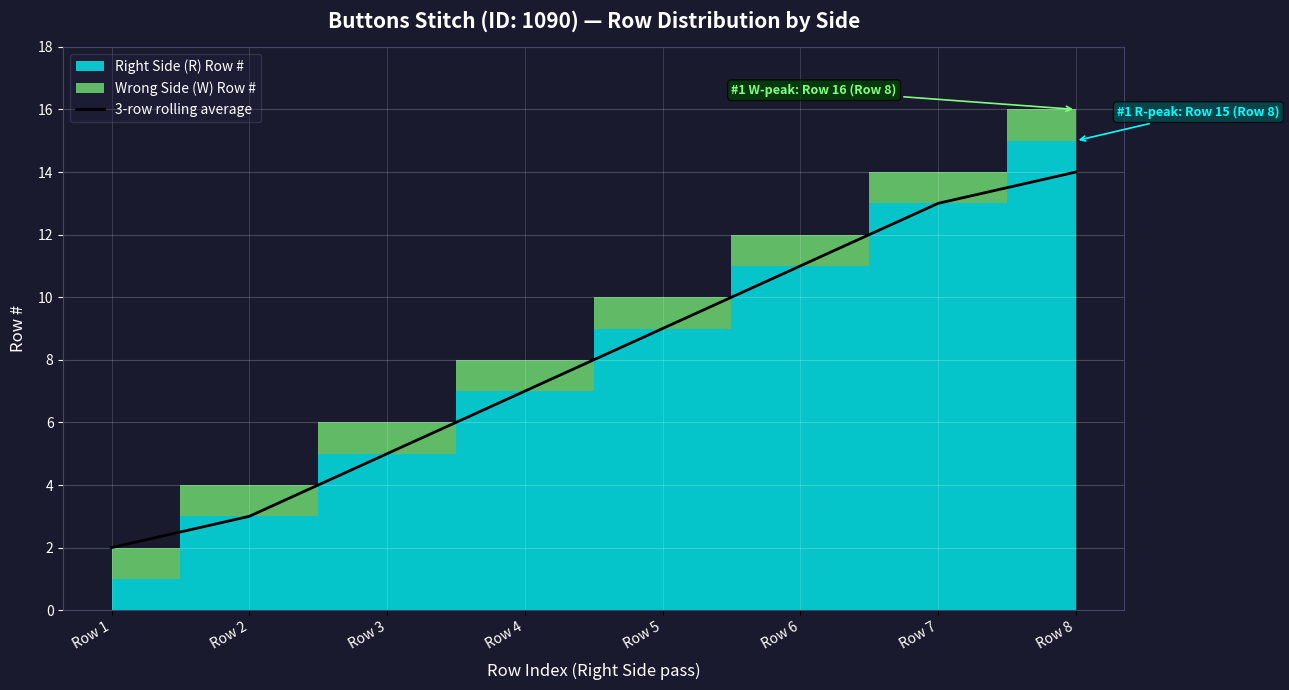

What is the difference between the values at Row 4 and Row 5?

2